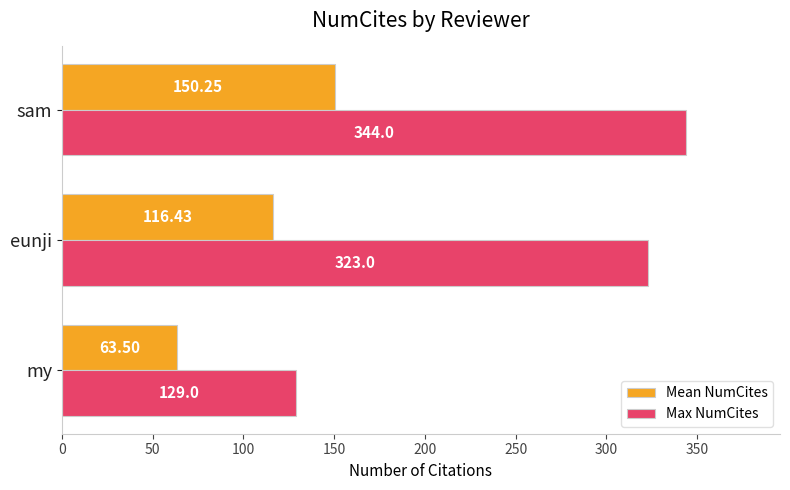

Rank the series at sam from lowest to highest value.

Mean NumCites, Max NumCites